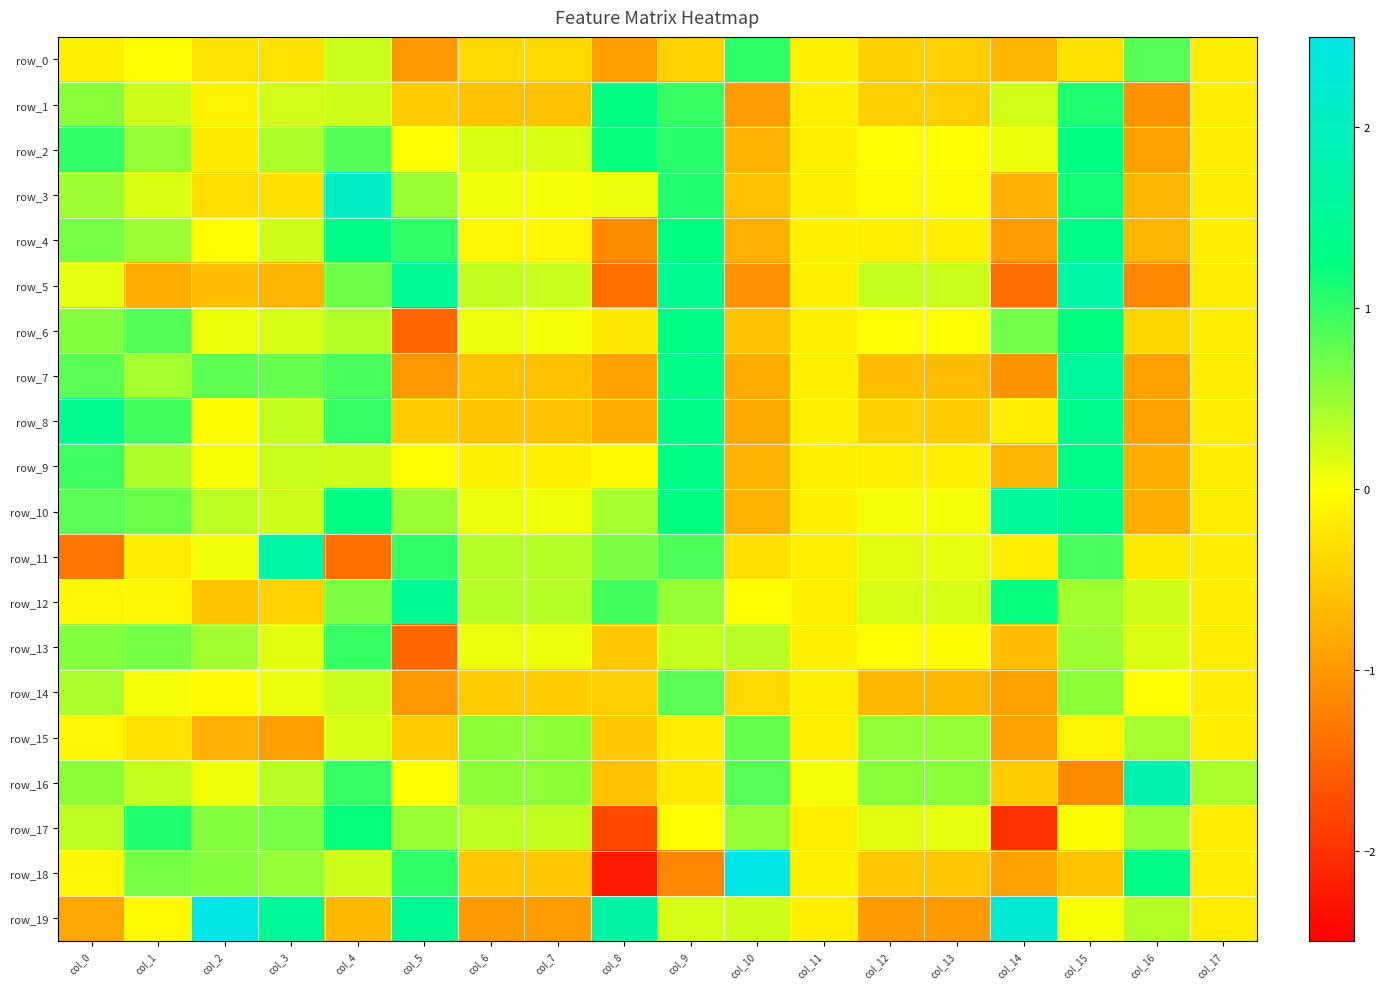

List the series in order of their peak value, lowest first.

row_15, row_14, row_13, row_0, row_17, row_2, row_1, row_6, row_4, row_9, row_8, row_12, row_10, row_7, row_5, row_11, row_16, row_3, row_18, row_19